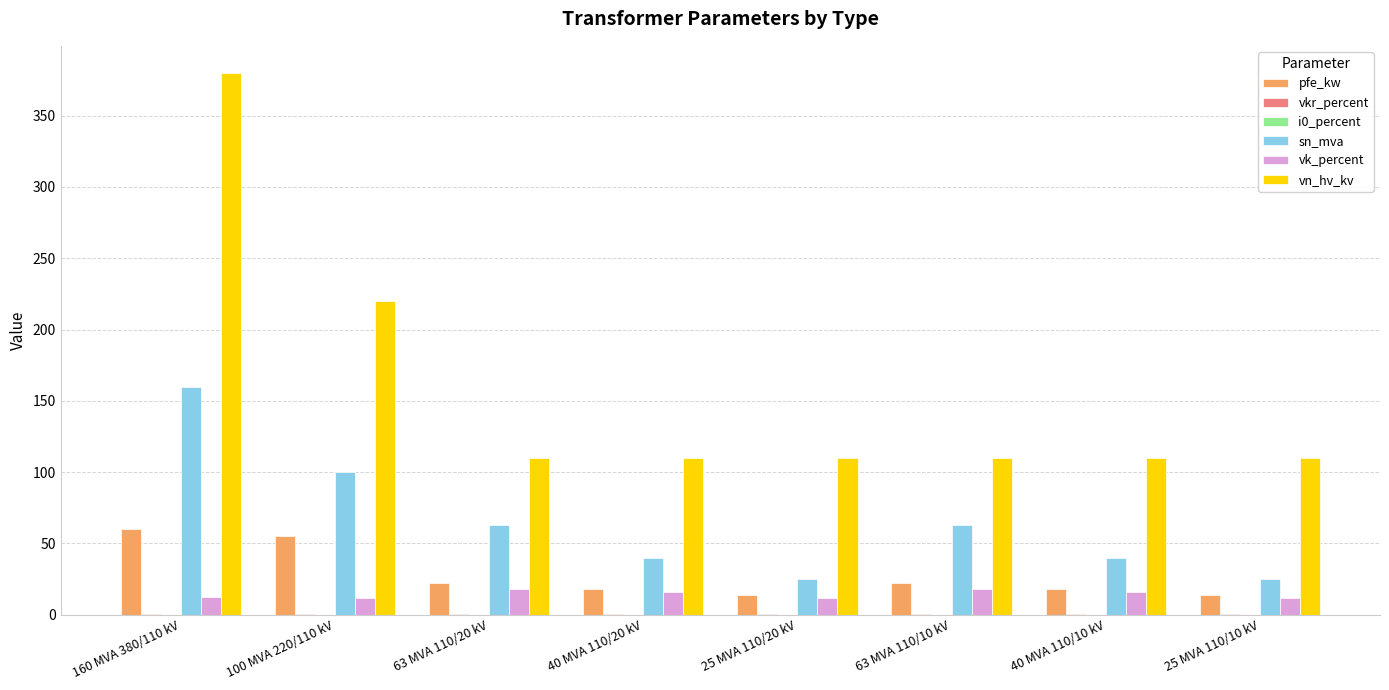

Which series has the widest spread of values?

vn_hv_kv